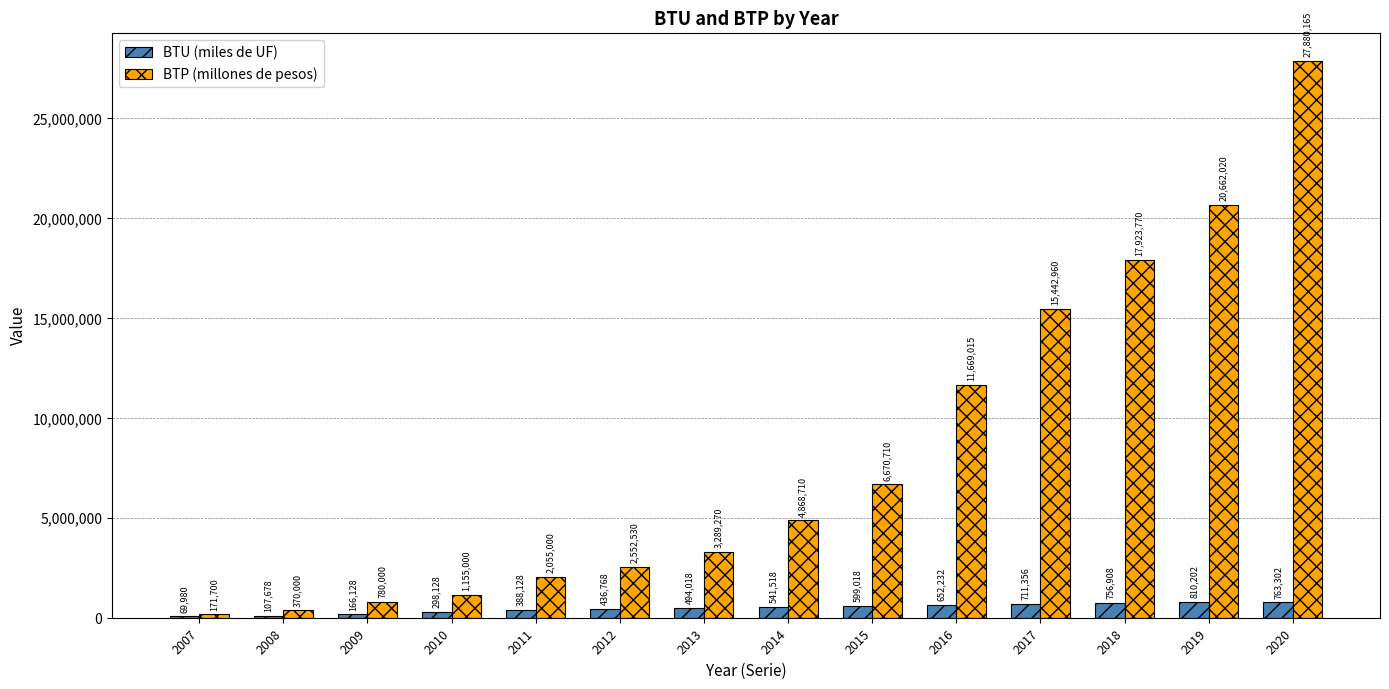

Count the number of categories in the chart.

14